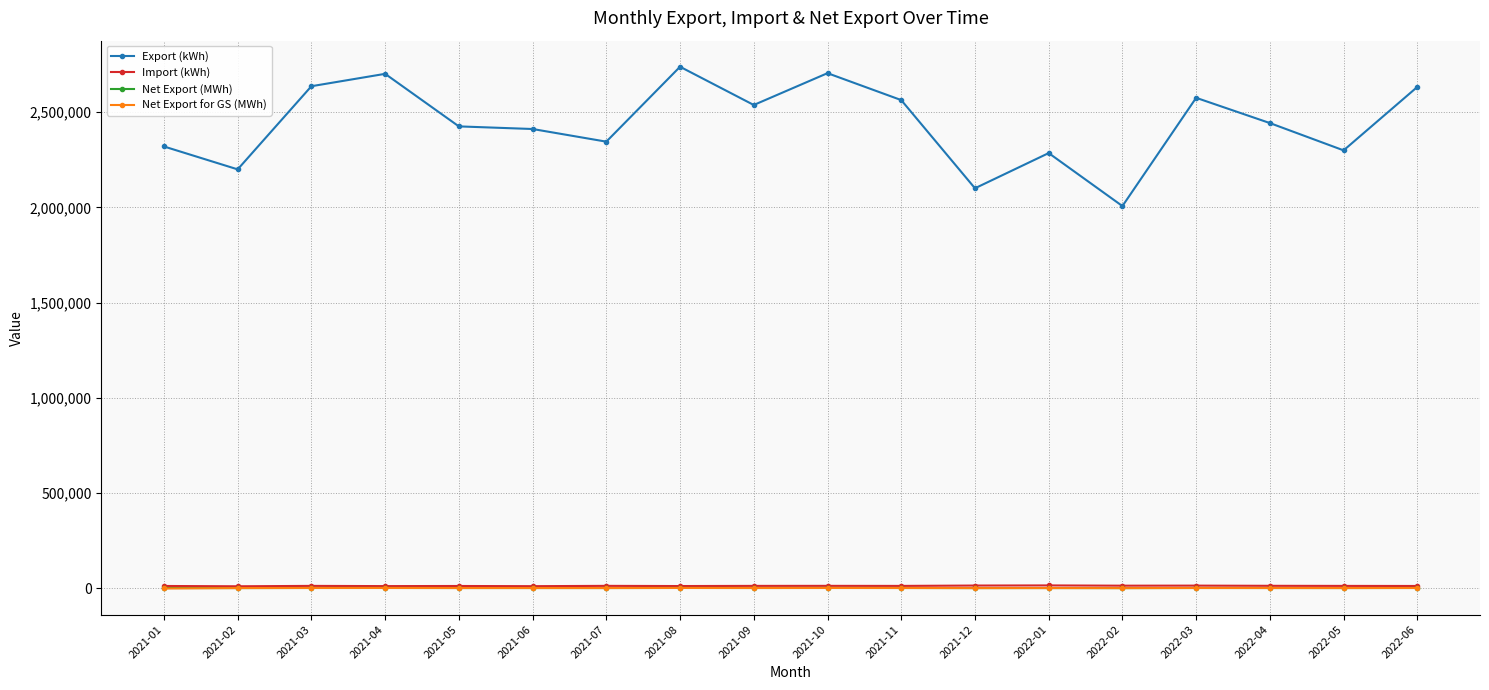

What is the approximate value of Net Export (MWh) at 2022-06?

2619.6